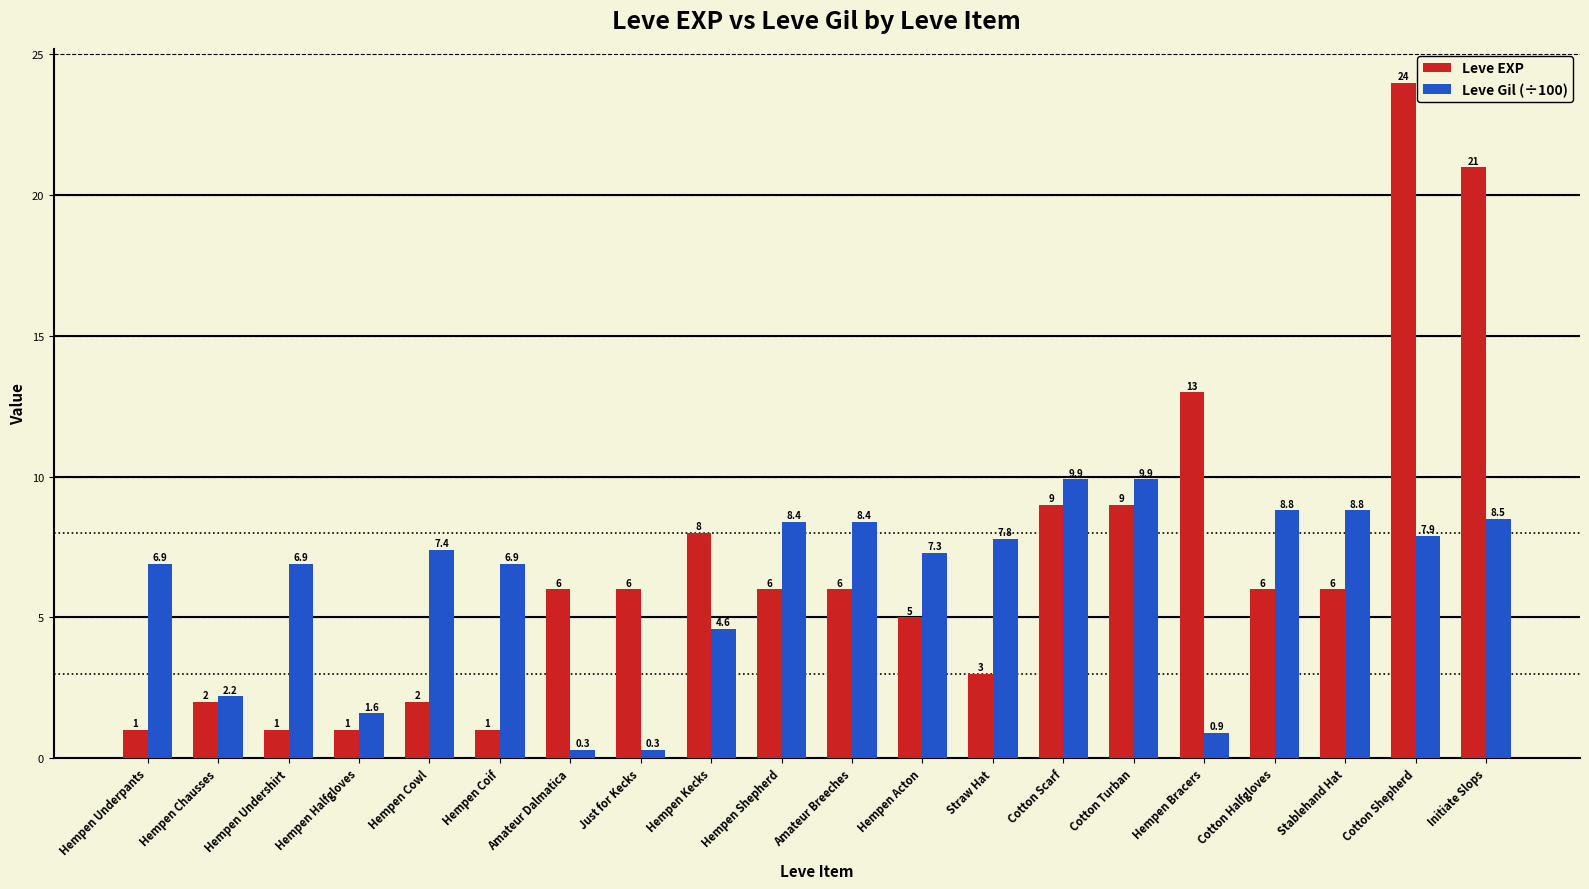

Reading right to left, what are all the values shown in this chart?

Leve EXP: Initiate Slops=21.0	Cotton Shepherd=24.0	Stablehand Hat=6.0	Cotton Halfgloves=6.0	Hempen Bracers=13.0	Cotton Turban=9.0	Cotton Scarf=9.0	Straw Hat=3.0	Hempen Acton=5.0	Amateur Breeches=6.0	Hempen Shepherd=6.0	Hempen Kecks=8.0	Just for Kecks=6.0	Amateur Dalmatica=6.0	Hempen Coif=1.0	Hempen Cowl=2.0	Hempen Halfgloves=1.0	Hempen Undershirt=1.0	Hempen Chausses=2.0	Hempen Underpants=1.0
Leve Gil (÷100): Initiate Slops=8.5	Cotton Shepherd=7.9	Stablehand Hat=8.8	Cotton Halfgloves=8.8	Hempen Bracers=0.9	Cotton Turban=9.9	Cotton Scarf=9.9	Straw Hat=7.8	Hempen Acton=7.3	Amateur Breeches=8.4	Hempen Shepherd=8.4	Hempen Kecks=4.6	Just for Kecks=0.3	Amateur Dalmatica=0.3	Hempen Coif=6.9	Hempen Cowl=7.4	Hempen Halfgloves=1.6	Hempen Undershirt=6.9	Hempen Chausses=2.2	Hempen Underpants=6.9